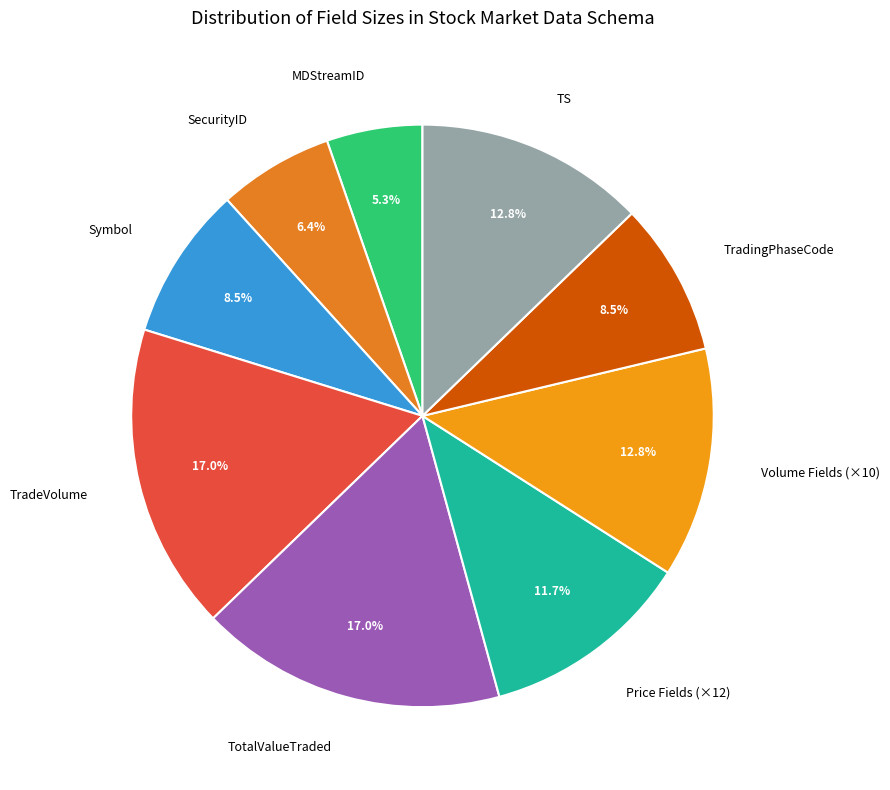

Does TotalValueTraded account for over 50% of the chart?

No